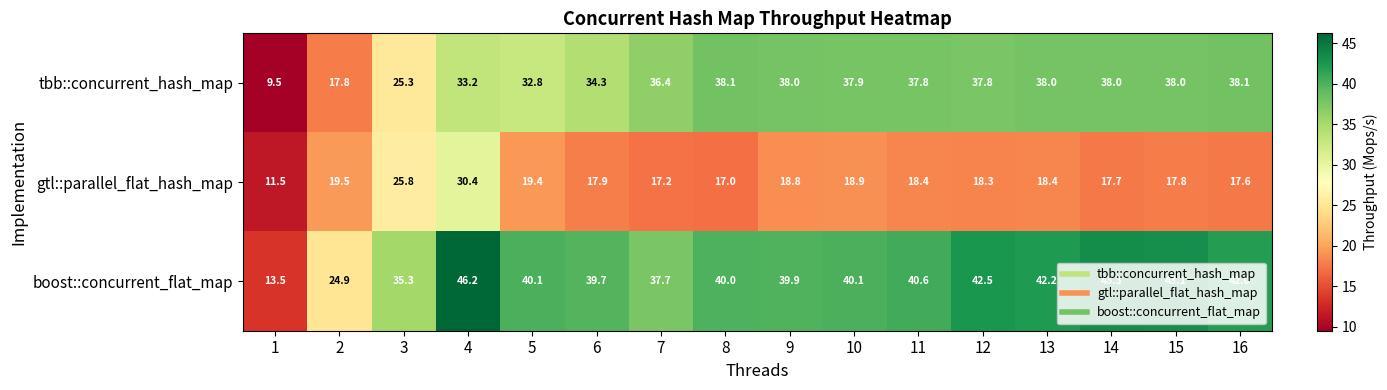

The value of boost::concurrent_flat_map at 1 is 13.5. True or false?

True